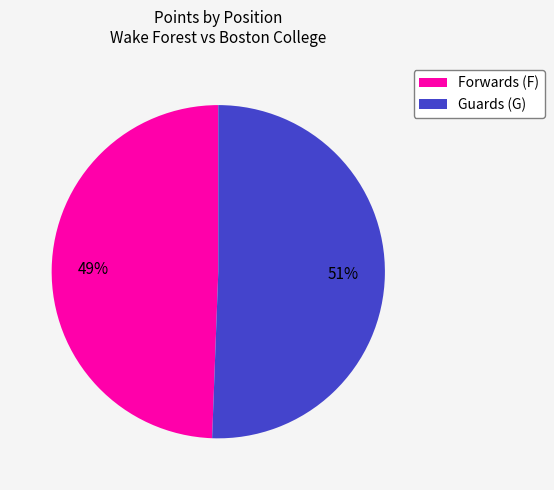

Which category has the smallest portion of the pie?

Forwards (F)